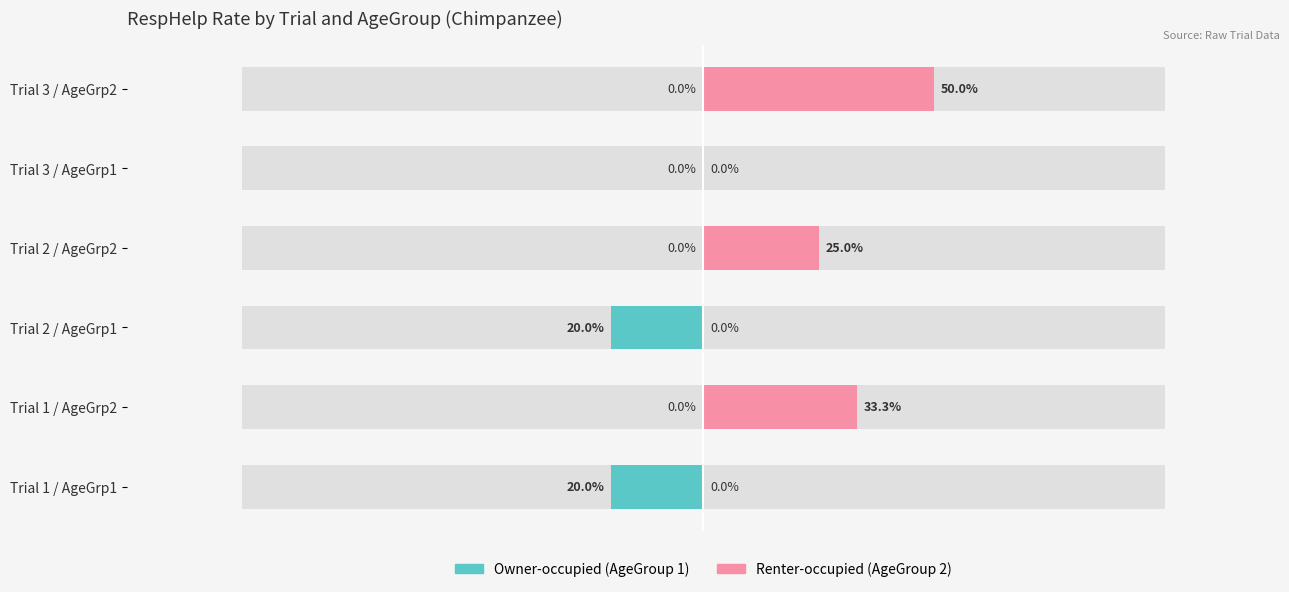

How many categories are shown in the chart?

6